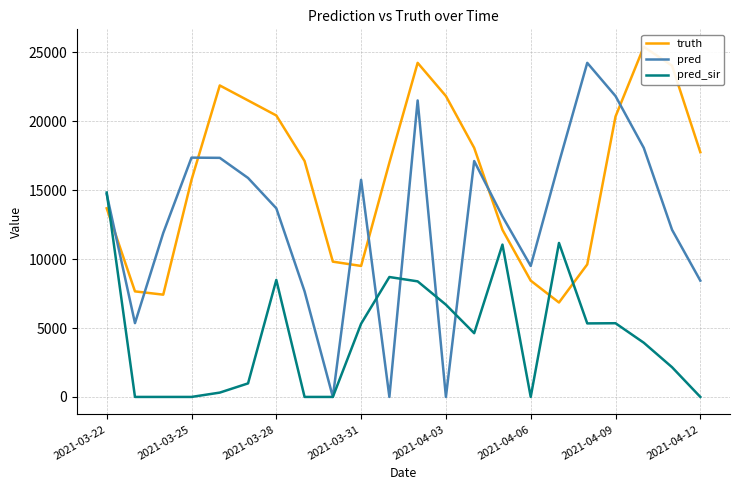

What is the spread (max minus min) of values at 10?

17002.0